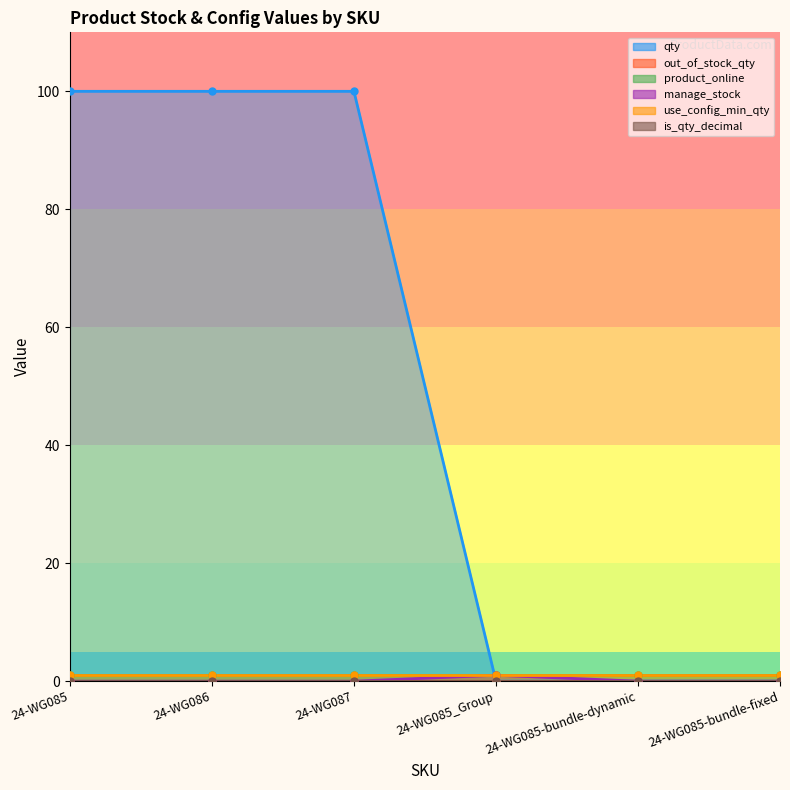

True or false: qty has a value of 0 at 24-WG085-bundle-fixed.

True